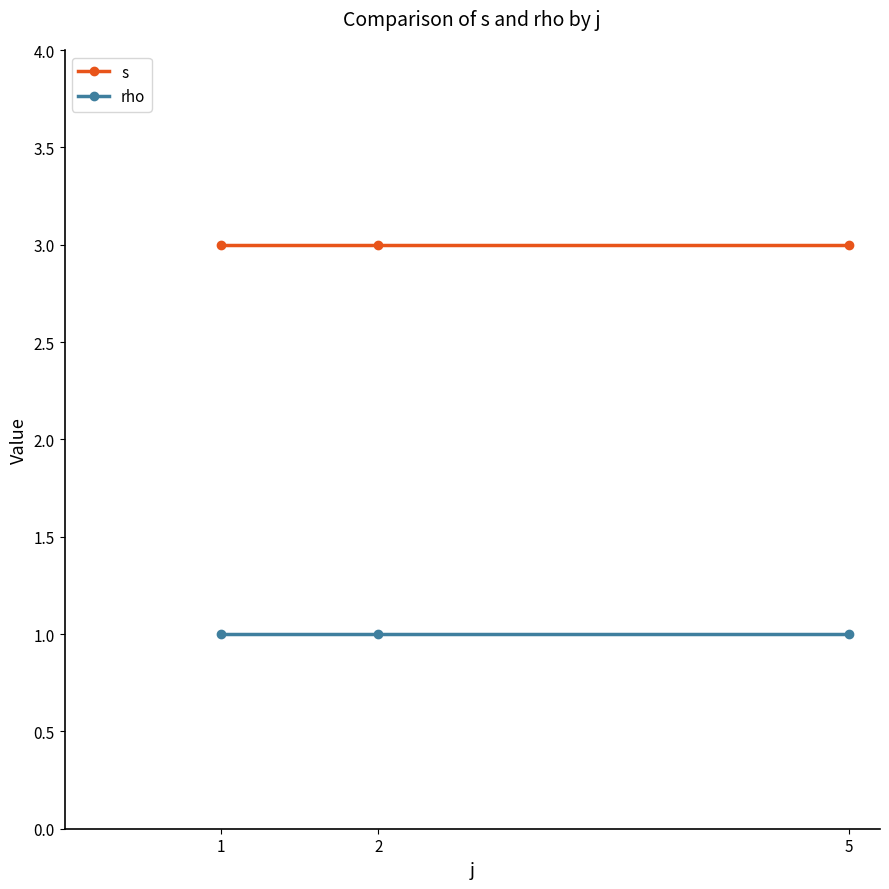

What is the value of the rho point at the 1st from the left?

1